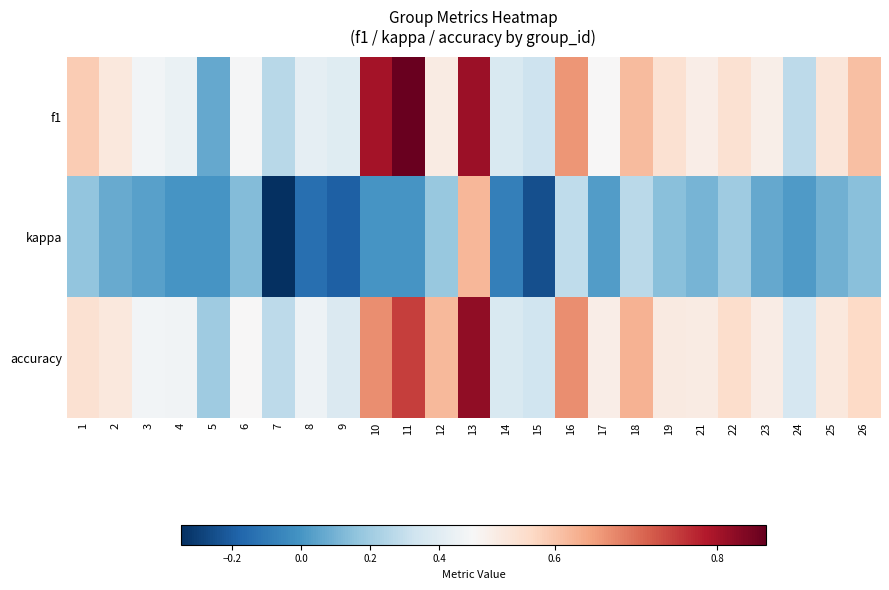

Rank the series by their maximum value, from lowest to highest.

kappa, accuracy, f1